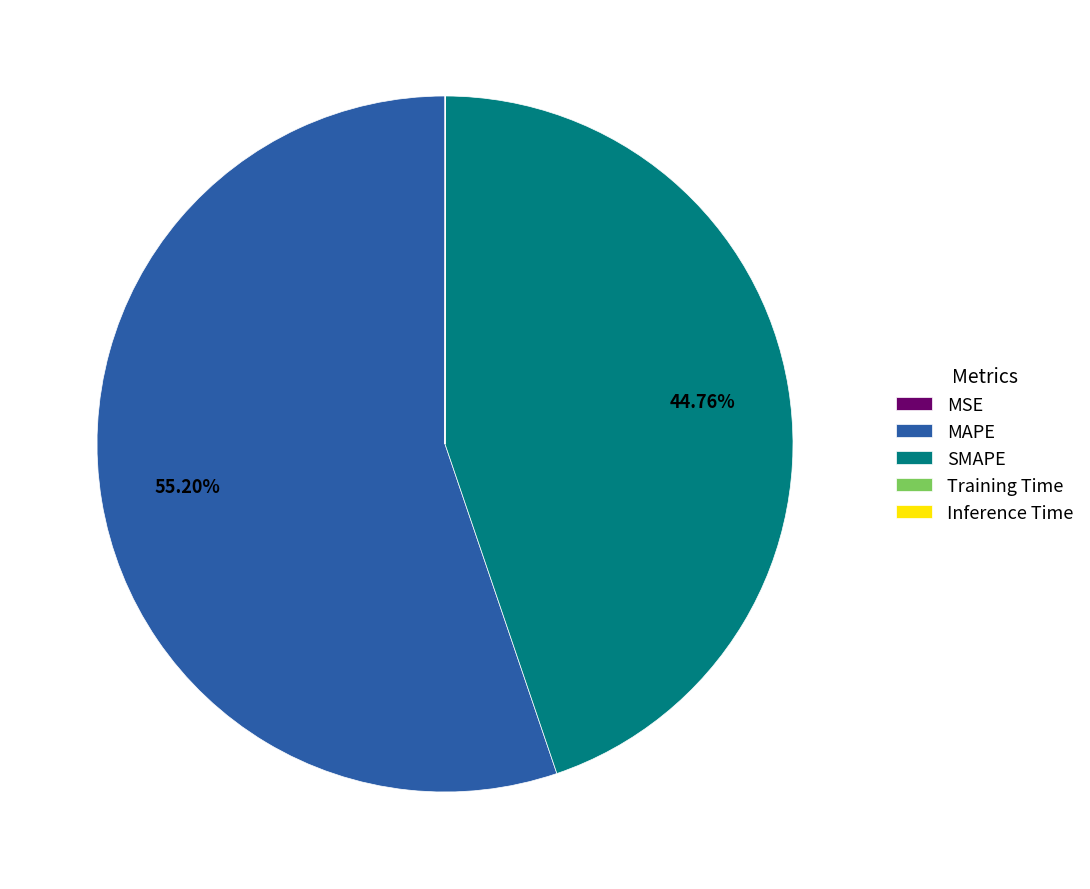

Is there any slice that represents more than half of the pie?

Yes